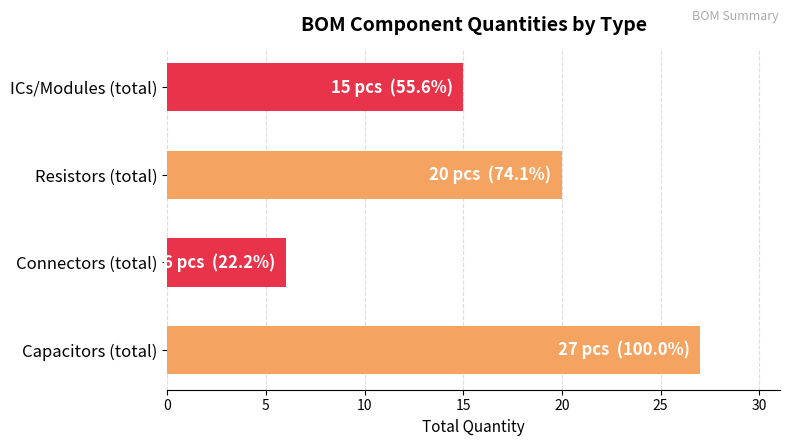

Reading bottom to top, list all the values displayed in this chart.

Capacitors (total)=27	Connectors (total)=6	Resistors (total)=20	ICs/Modules (total)=15